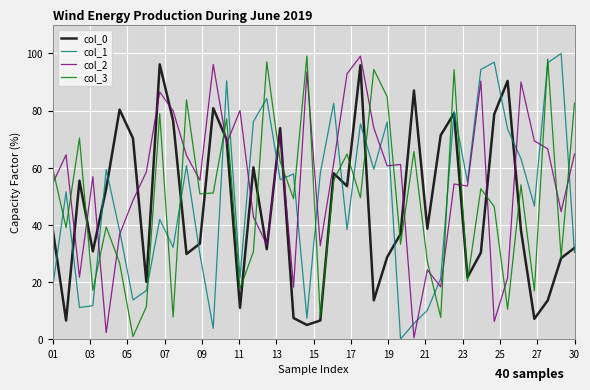

Which series ends up on top after the final intersection of col_1 and col_2?

col_2